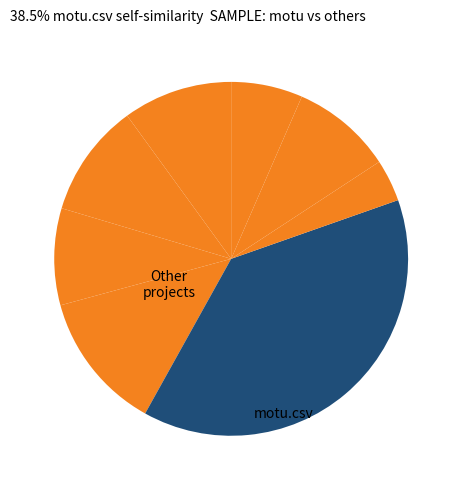

How many slices are in this pie chart?

8